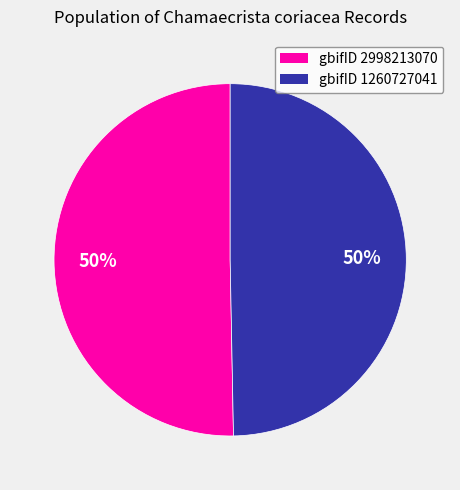

To the nearest percent, what portion does gbifID 2998213070 represent?

50%